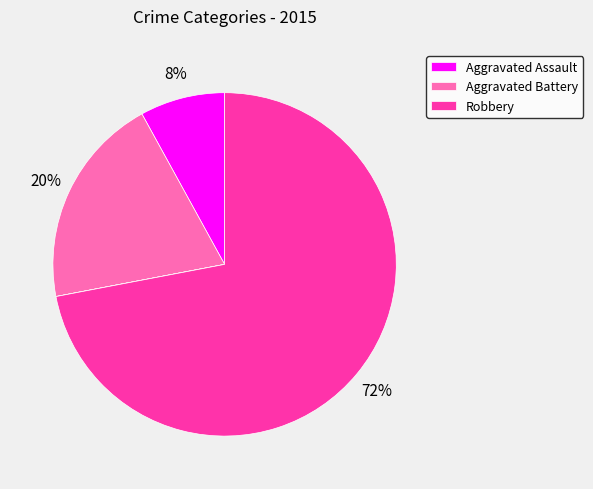

Count the number of slices in the pie.

5